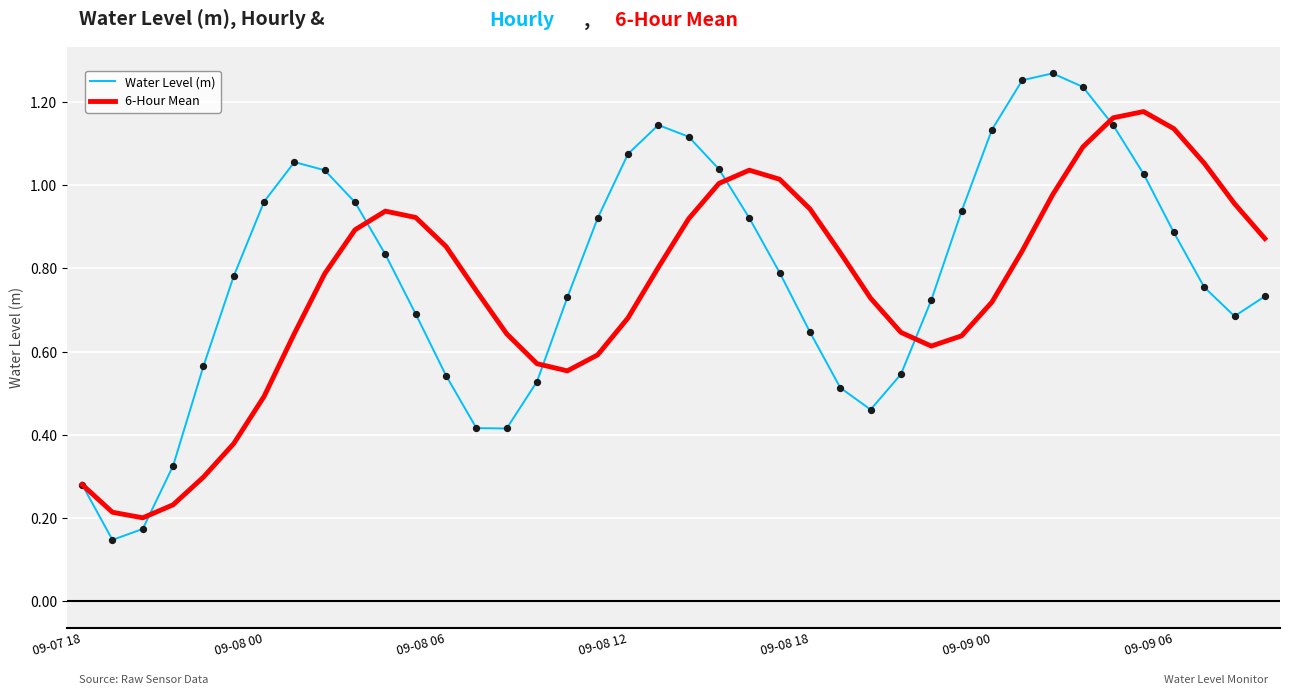

Which series has the largest total across all categories?

Water Level (m)